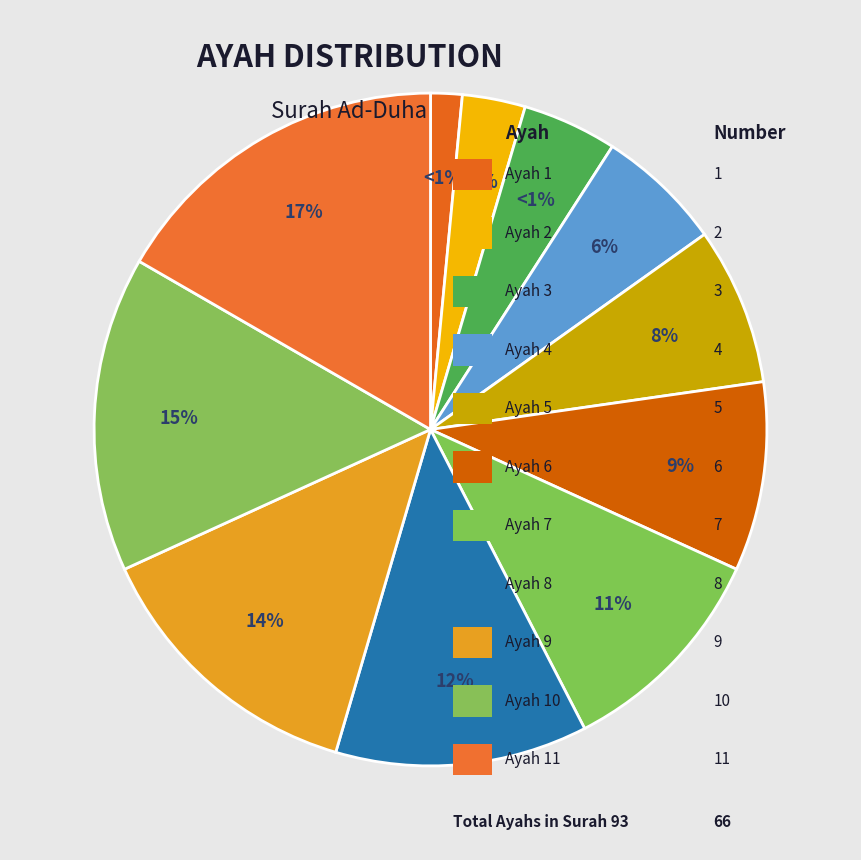

Which slice is the largest?

Ayah 11